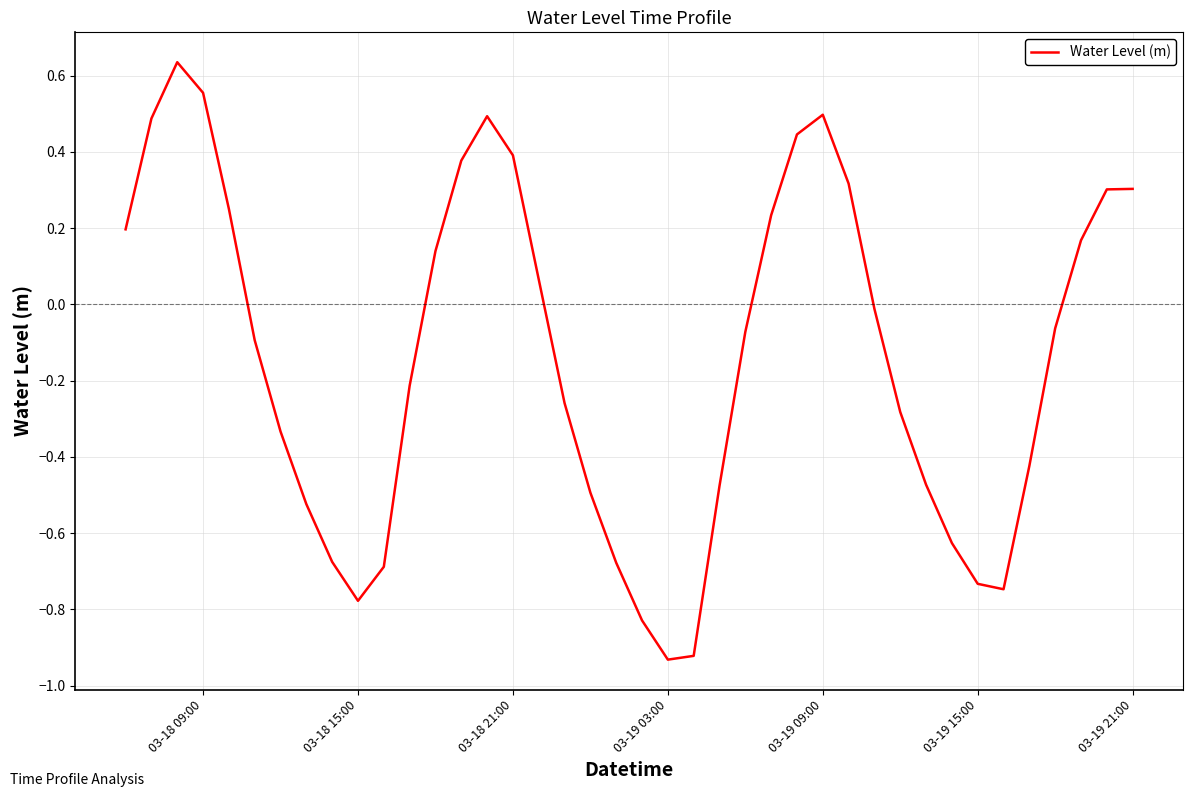

What is the difference between the maximum and minimum values?

1.6